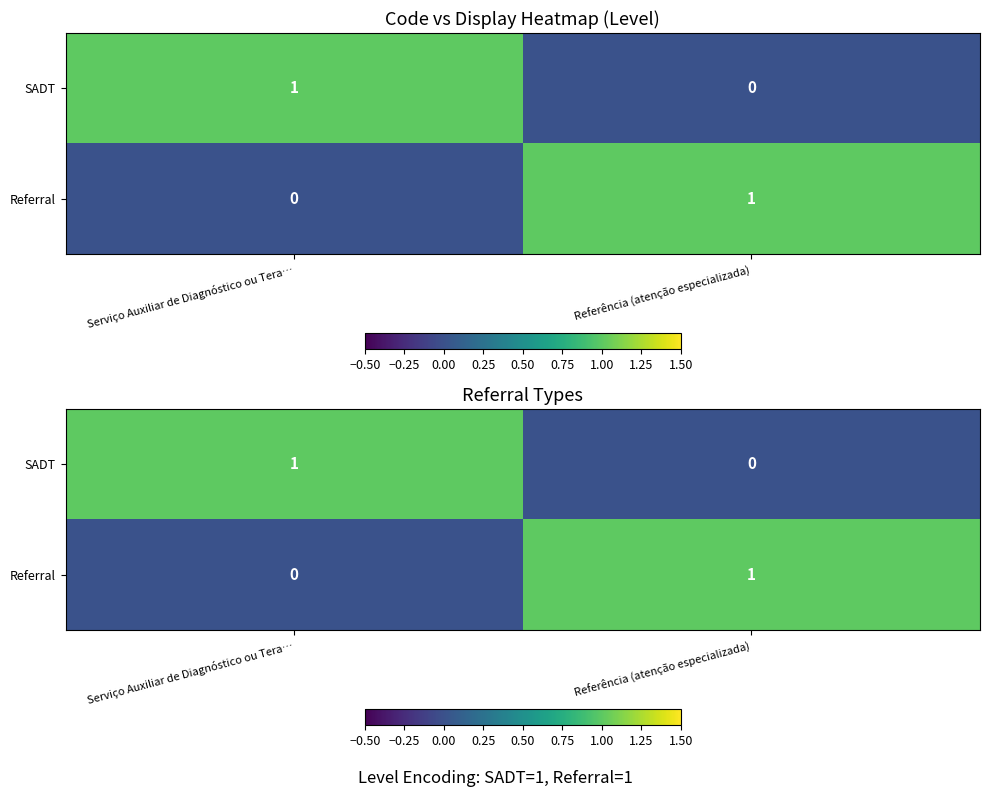

At which category does the chart reach its minimum across all series?

Referência (atenção especializada)